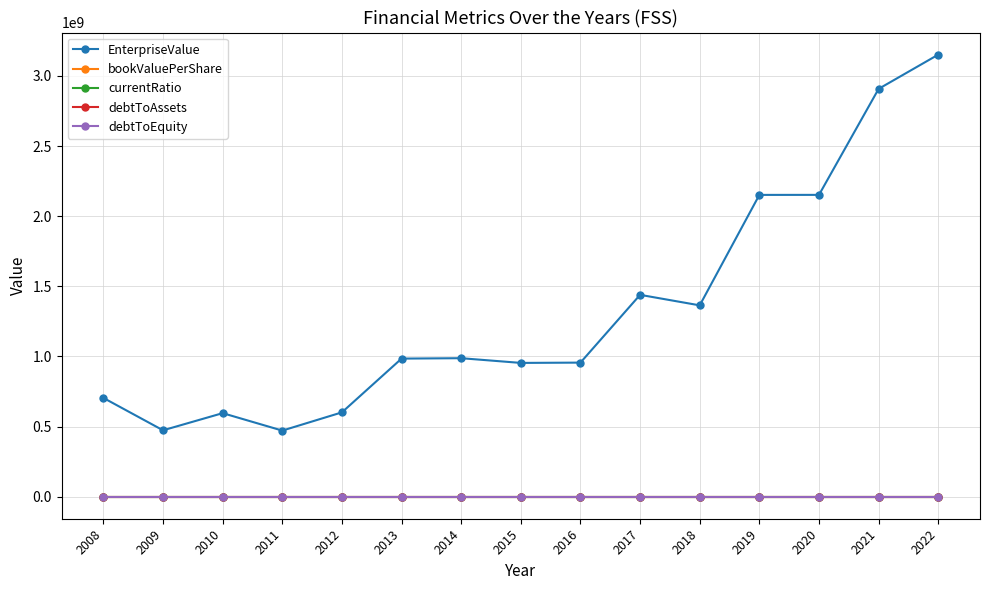

True or false: EnterpriseValue and currentRatio intersect in this chart.

False